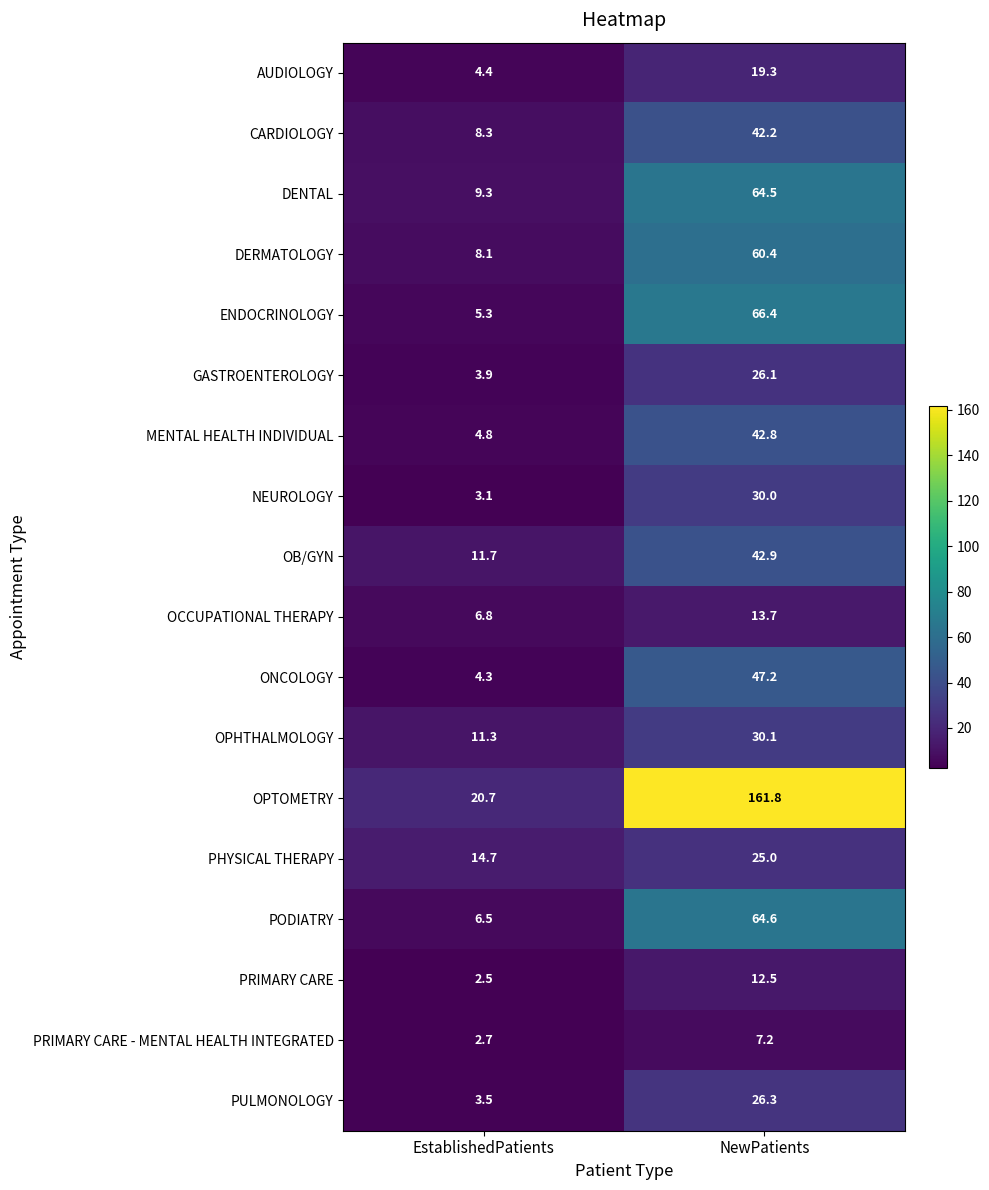

What is the difference between the PULMONOLOGY values at EstablishedPatients and NewPatients?

22.8